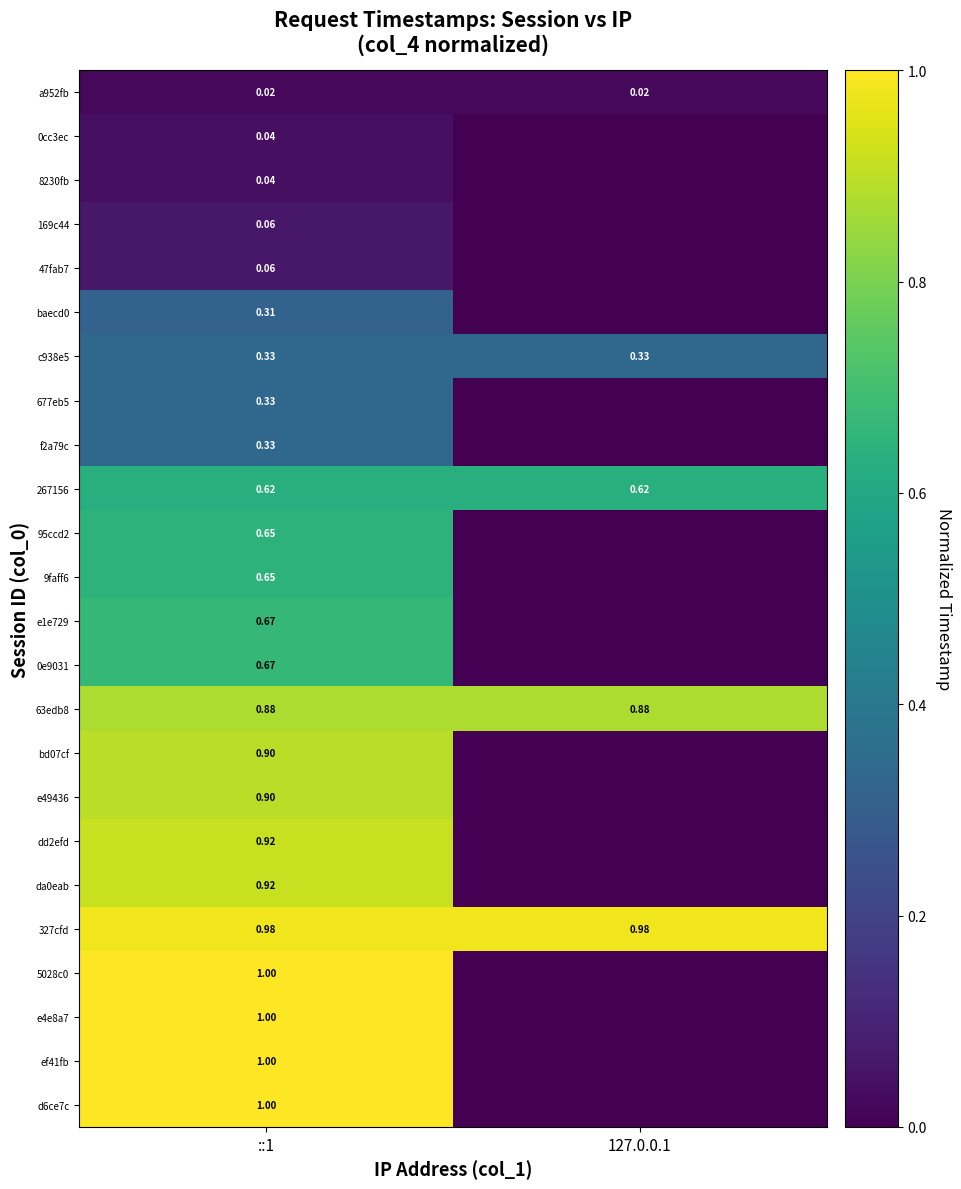

How many 9faff6 values are between 0 and 1?

2